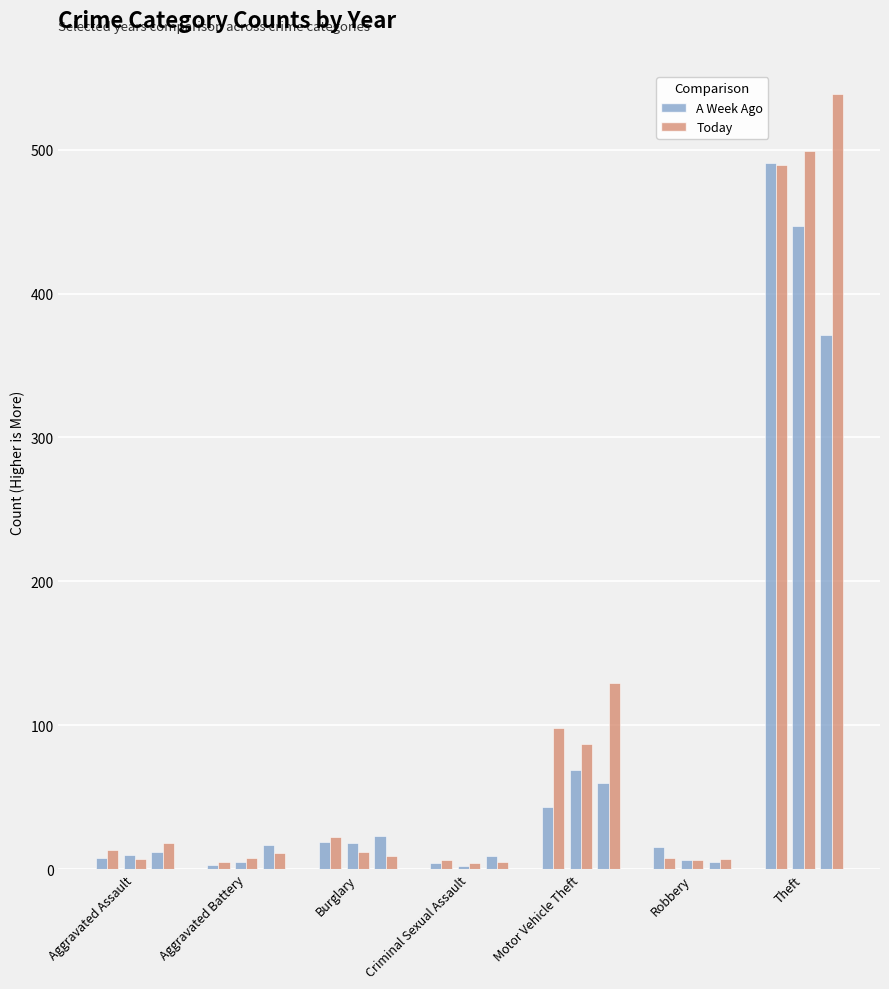

Which category has the lowest value in the 2015 series?

Aggravated Battery